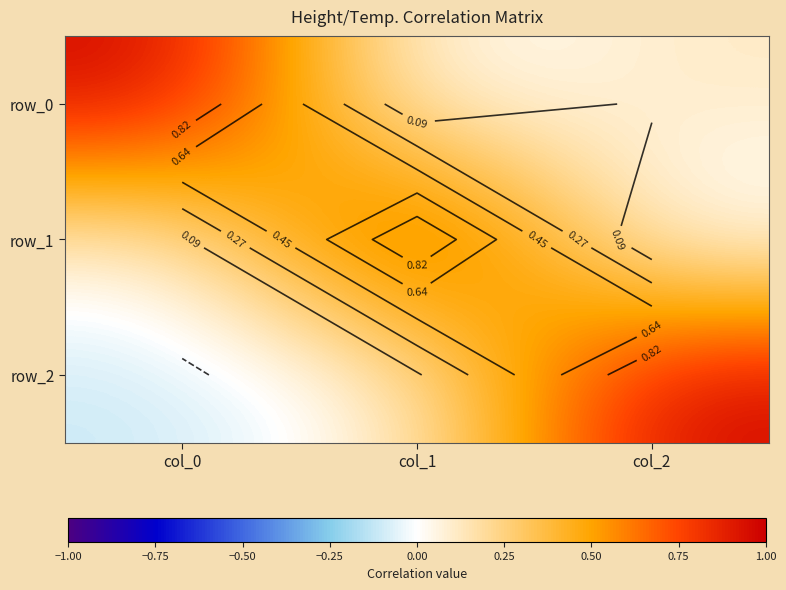

At how many categories does at least one series exceed 0?

3